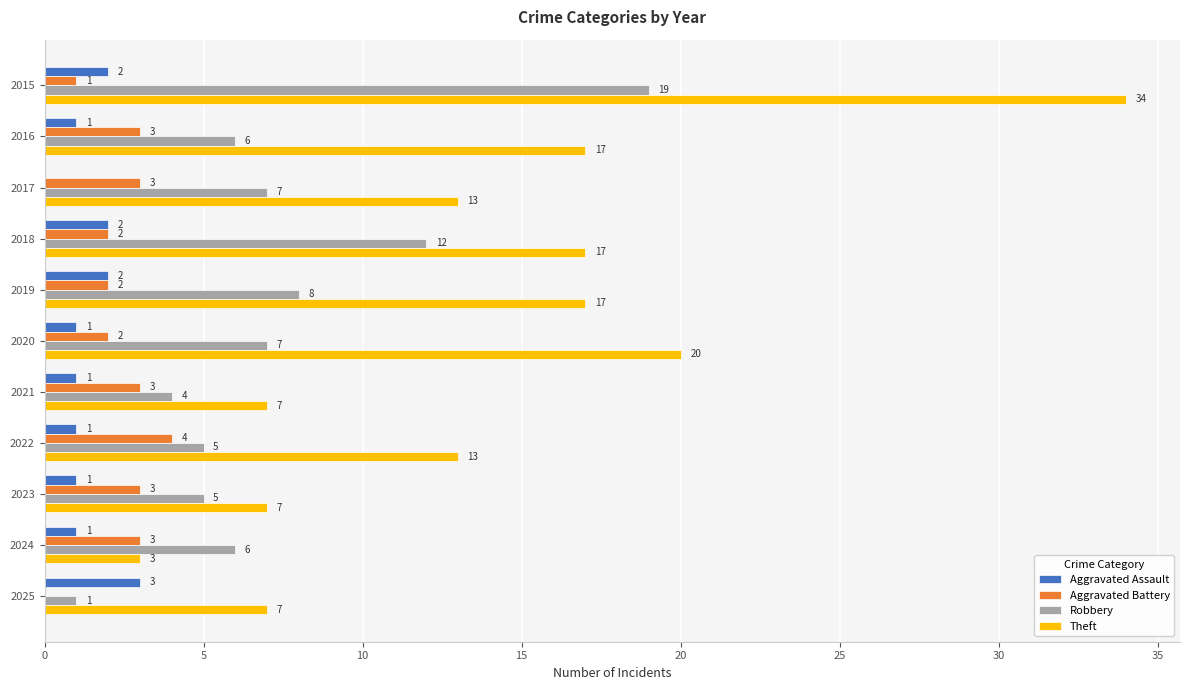

Between 2019 and 2020, which series saw the biggest shift?

Theft